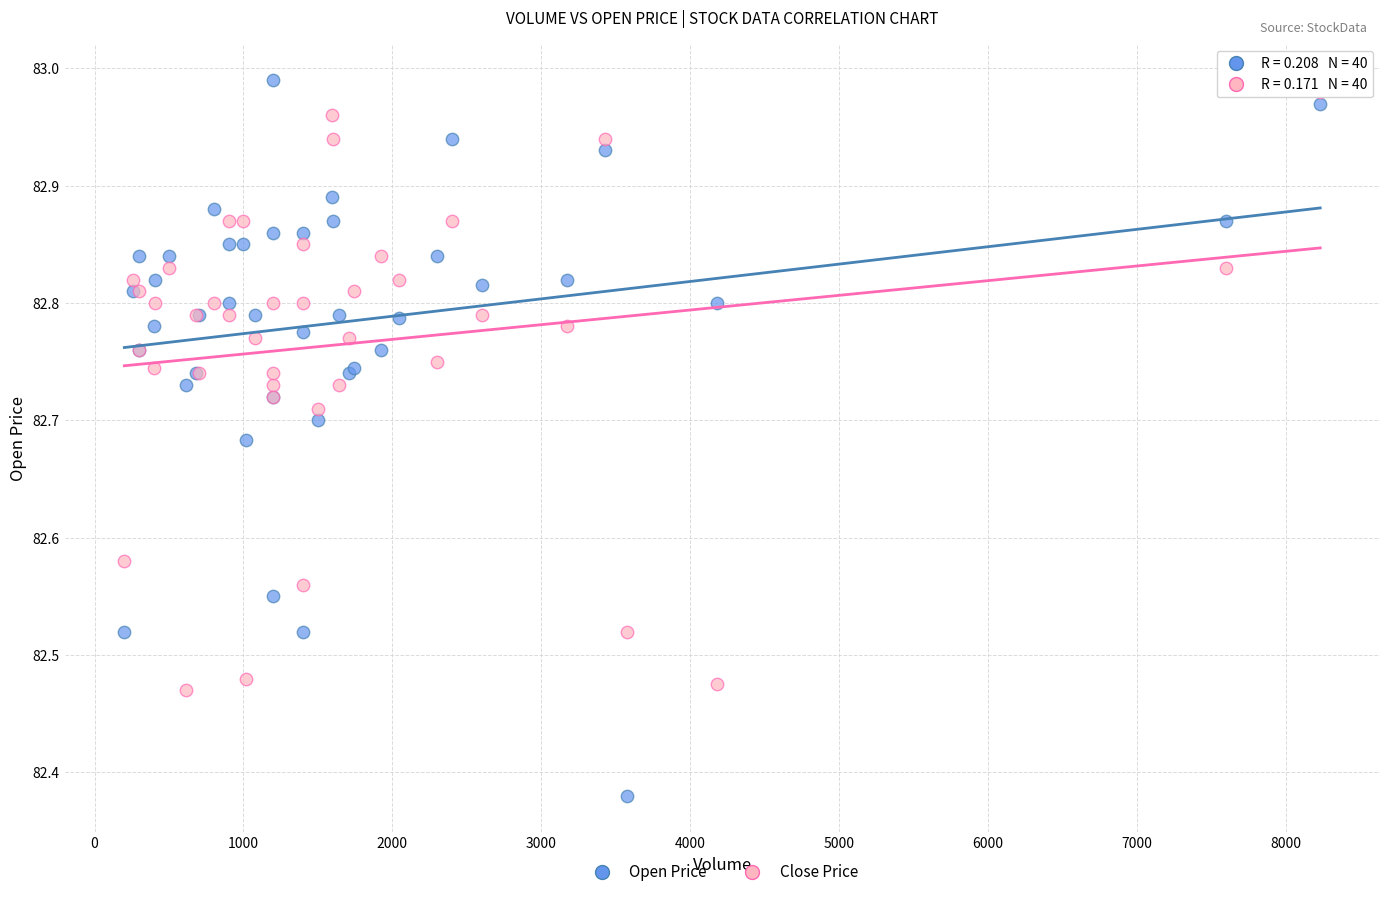

What are all the series names shown in the legend?

Open Price, Close Price